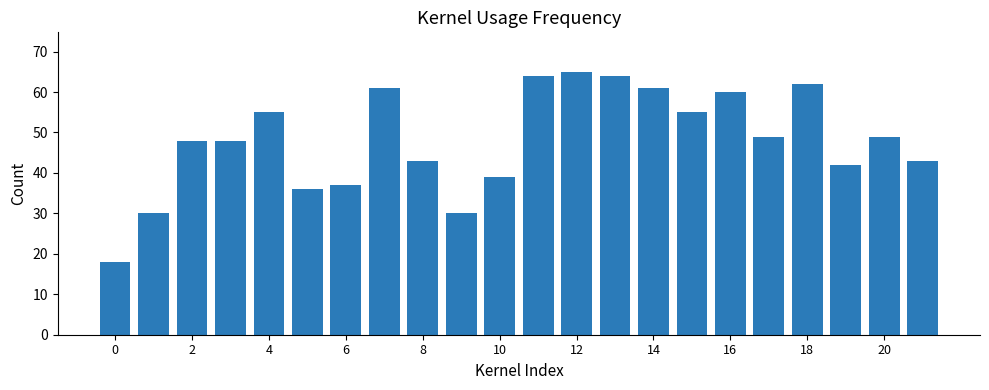

What is the value of the 22nd bar from the left?

43